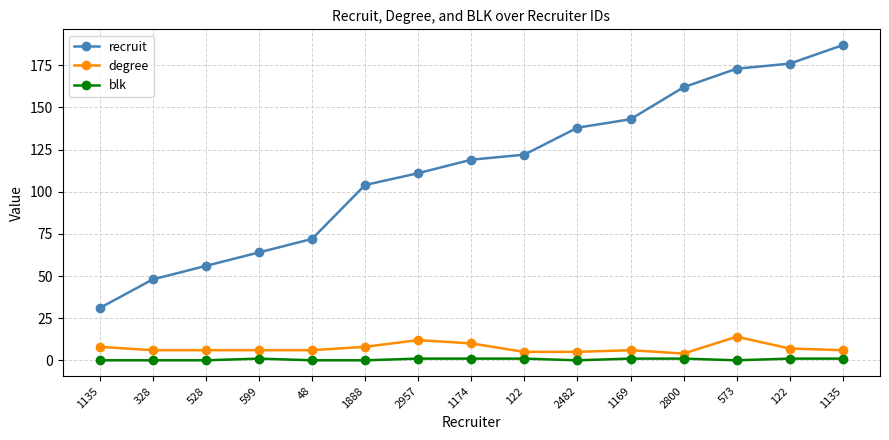

What is the spread (max minus min) of values at 1135?

31